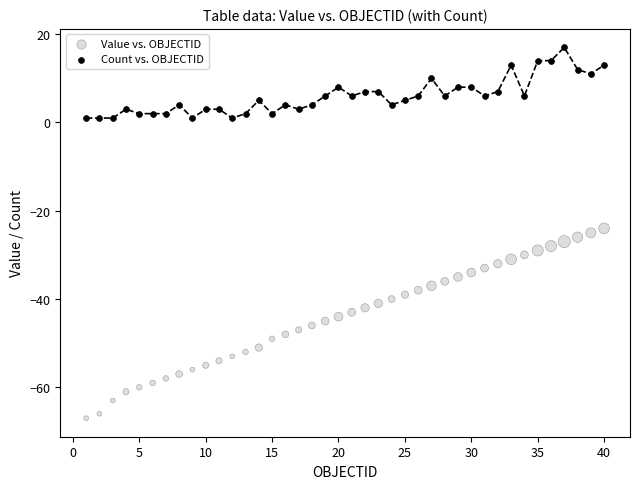

Which series has the widest spread of Y values?

Value vs. OBJECTID